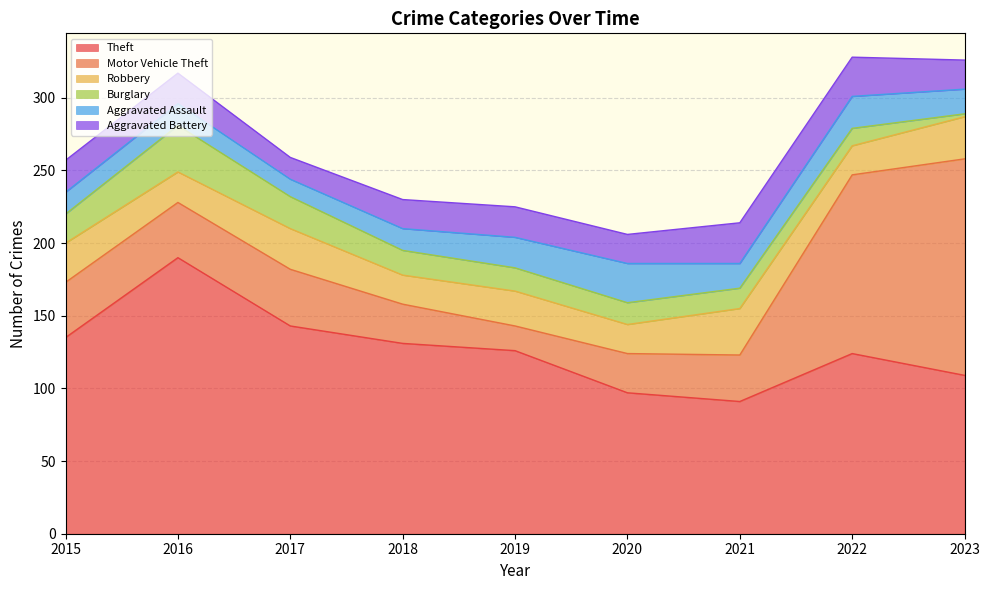

What is the value of the Aggravated Assault point at the 2nd from the left?

15